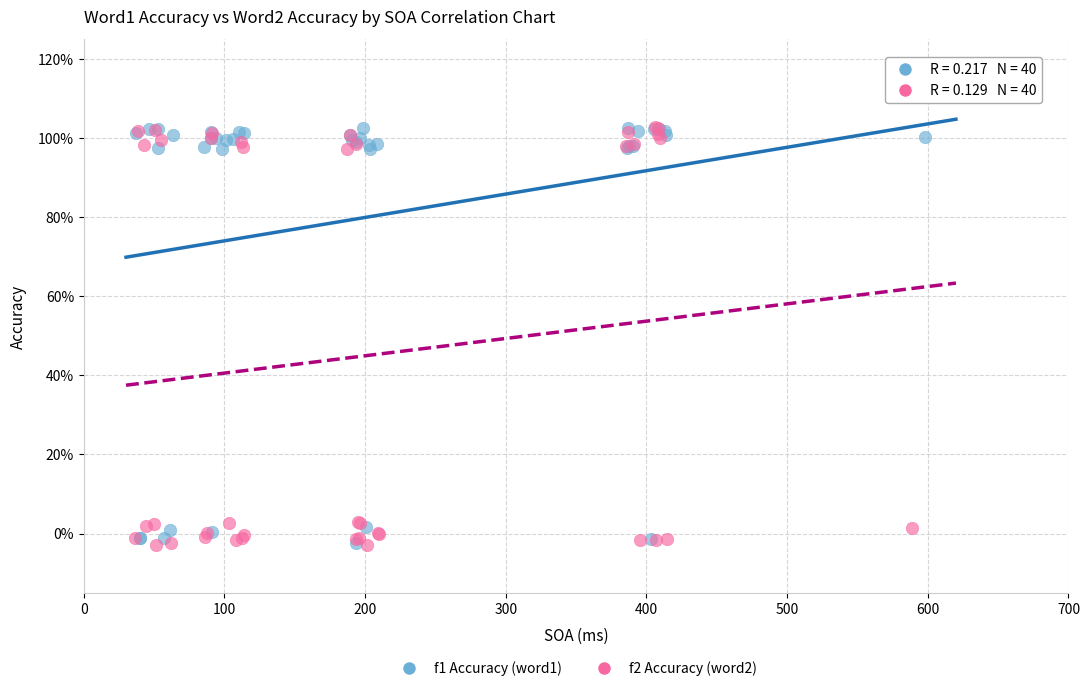

What are all the series names shown in the legend?

f1 Accuracy (word1), f2 Accuracy (word2)